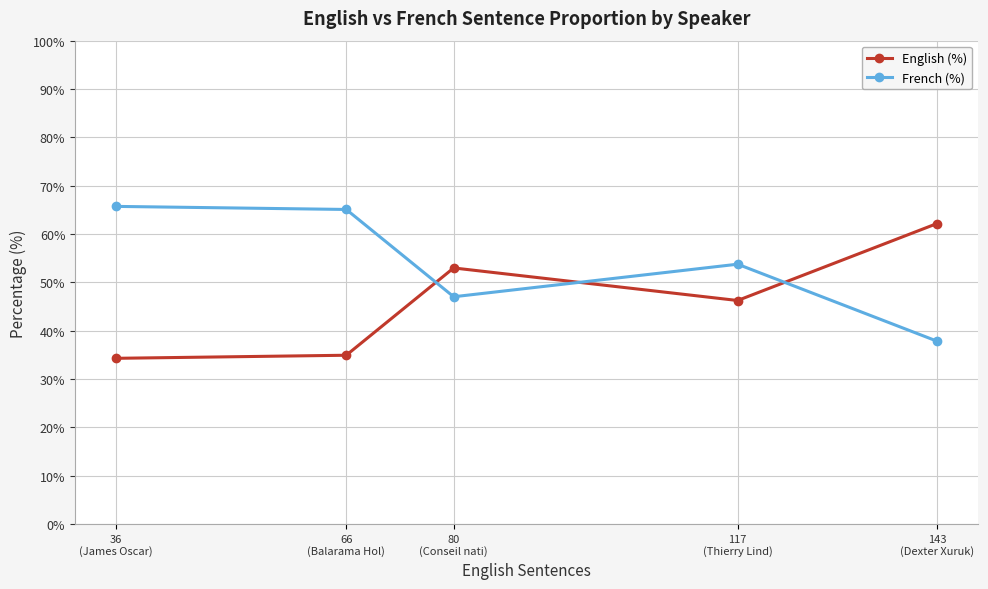

What is the maximum value for French (%)?

65.7